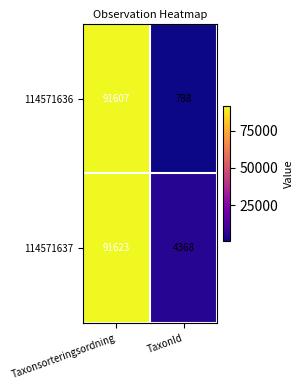

At how many categories does at least one series exceed 48835?

1